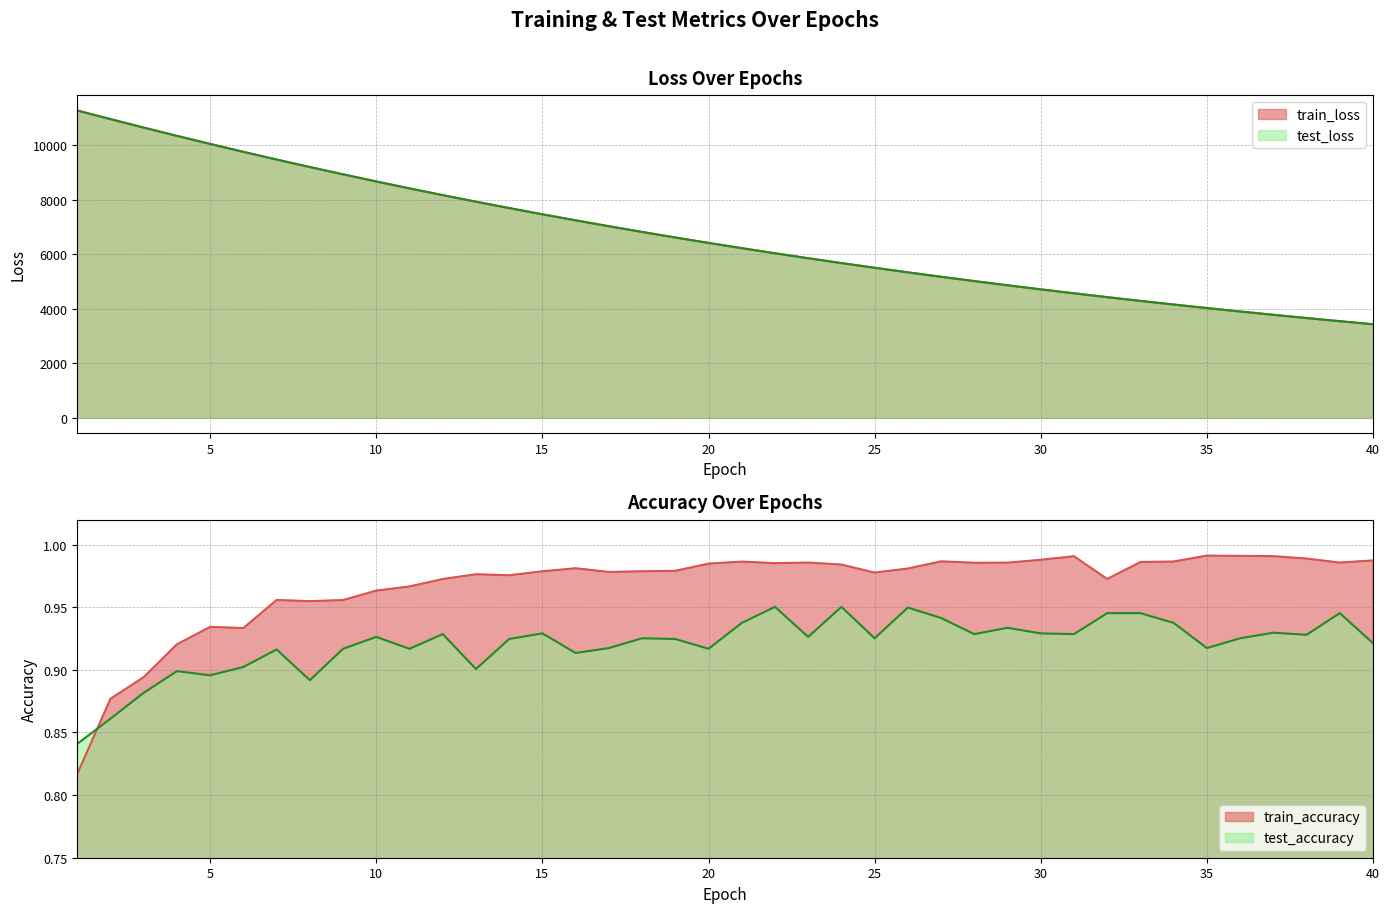

Rank the categories by test_accuracy value from lowest to highest.

1, 2, 3, 8, 5, 4, 13, 6, 16, 7, 9, 11, 20, 17, 35, 40, 14, 19, 18, 25, 36, 10, 23, 38, 12, 28, 31, 15, 30, 37, 29, 21, 34, 27, 32, 33, 39, 26, 22, 24